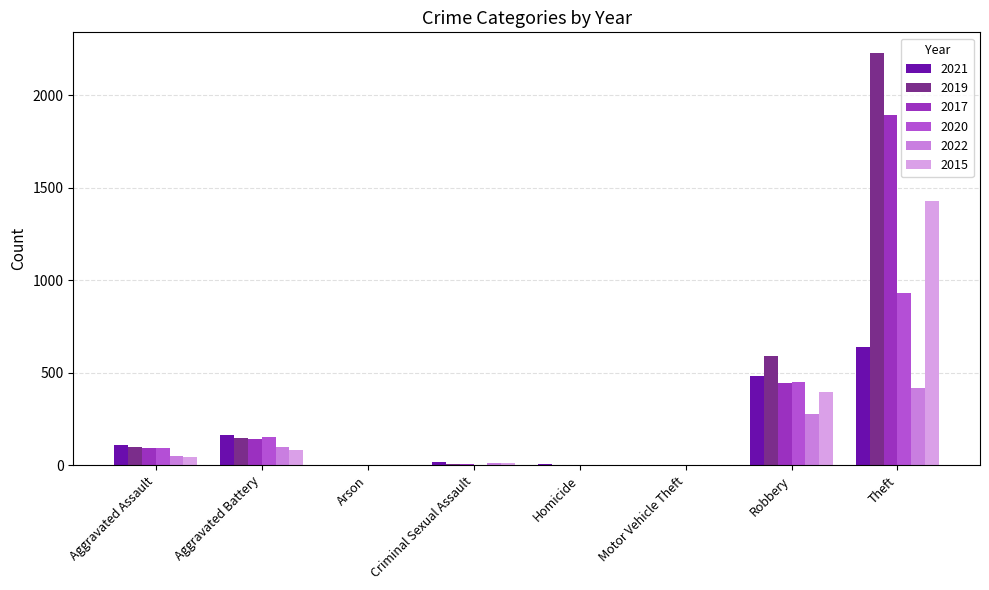

At which category is the sum across all series the highest?

Theft